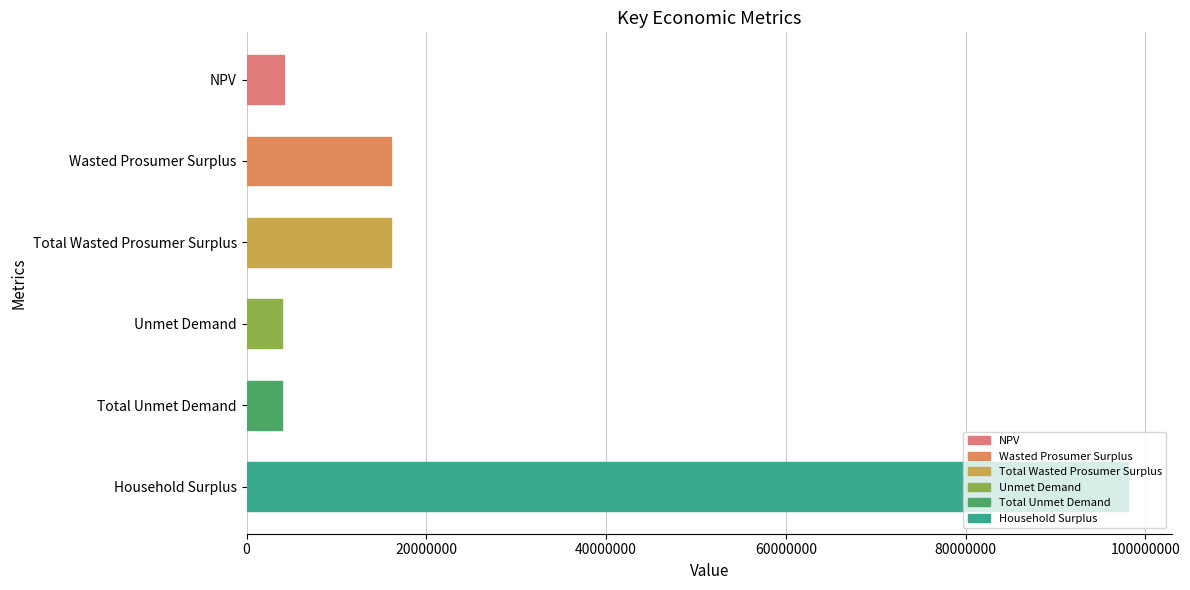

Which category has the highest value across all series?

Household Surplus